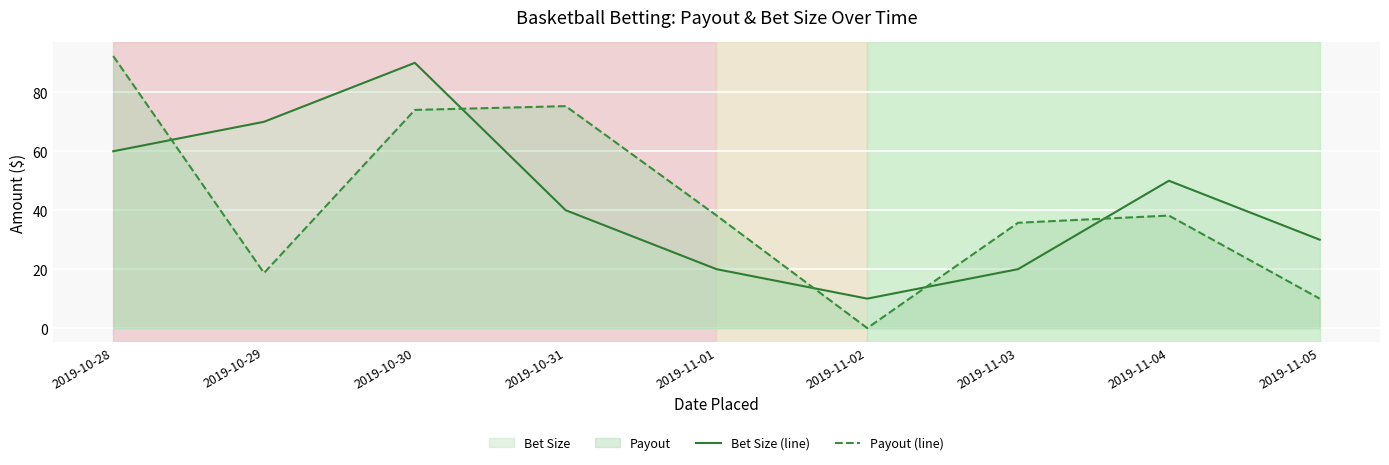

The value of Bet Size (line) at 2019-11-01 is 20.0. True or false?

True